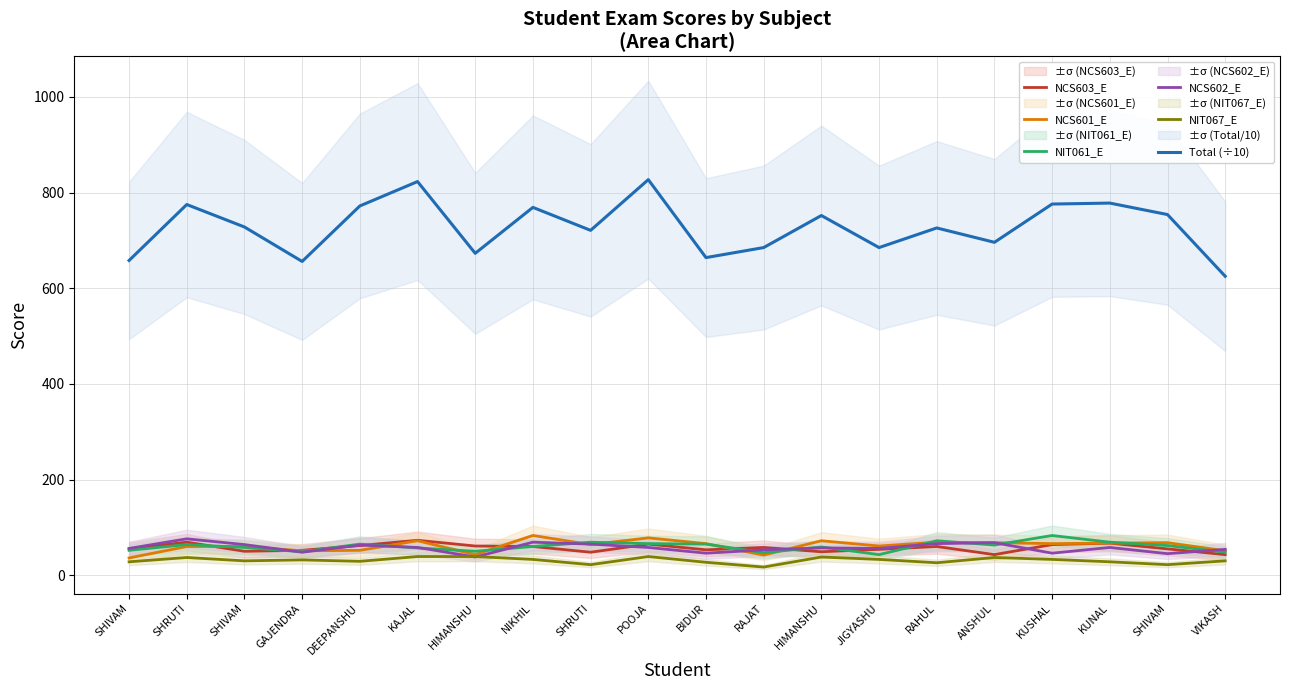

Rank the series by their maximum value, from lowest to highest.

NIT067_E, NCS603_E, NCS602_E, NCS601_E, NIT061_E, Total (÷10)